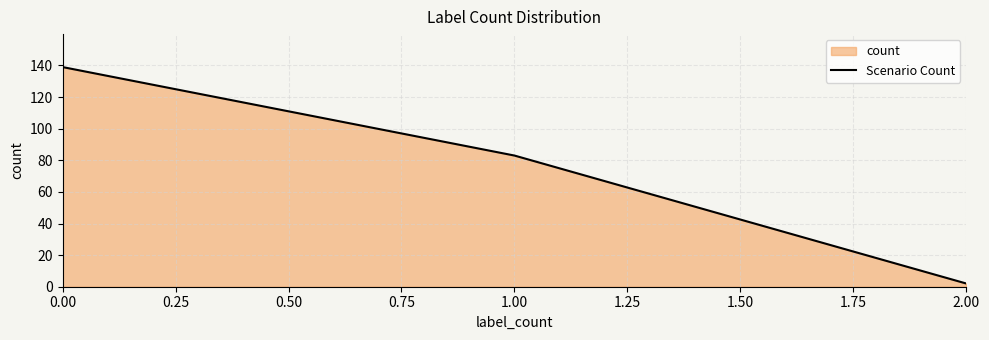

List the labels in order of value, largest first.

0.00, 1.00, 2.00